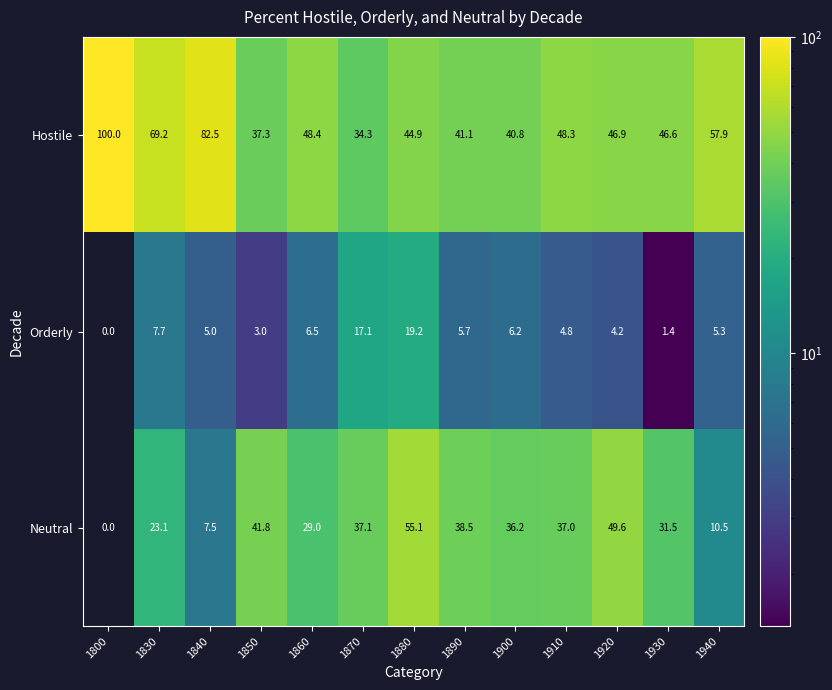

At which category is the sum across all series the highest?

1880